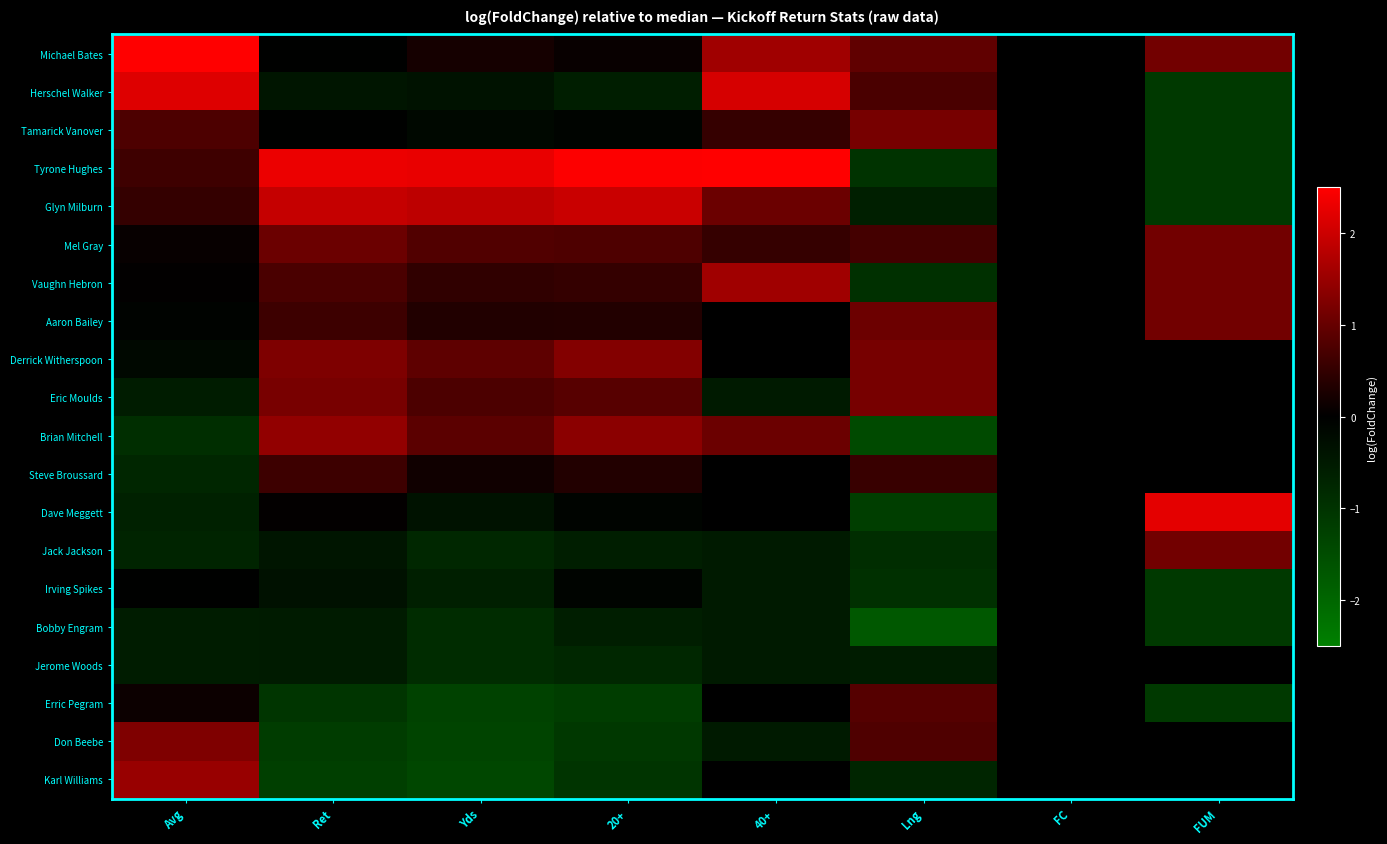

Reading right to left, list all the values displayed in this chart.

Michael Bates: FUM=1.1	FC=0.0	Lng=0.9	40+=1.6	20+=0.1	Yds=0.2	Ret=-0.0	Avg=2.9
Herschel Walker: FUM=-1.1	FC=0.0	Lng=0.7	40+=2.1	20+=-0.6	Yds=-0.4	Ret=-0.4	Avg=2.2
Tamarick Vanover: FUM=-1.1	FC=0.0	Lng=1.2	40+=0.5	20+=-0.1	Yds=-0.2	Ret=-0.0	Avg=0.8
Tyrone Hughes: FUM=-1.1	FC=0.0	Lng=-1.0	40+=3.1	20+=2.5	Yds=2.3	Ret=2.3	Avg=0.6
Glyn Milburn: FUM=-1.1	FC=0.0	Lng=-0.6	40+=1.0	20+=2.0	Yds=1.8	Ret=1.9	Avg=0.5
Mel Gray: FUM=1.1	FC=0.0	Lng=0.7	40+=0.5	20+=0.8	Yds=0.8	Ret=1.0	Avg=0.1
Vaughn Hebron: FUM=1.1	FC=0.0	Lng=-0.9	40+=1.6	20+=0.5	Yds=0.5	Ret=0.7	Avg=0.0
Aaron Bailey: FUM=1.1	FC=0.0	Lng=1.1	40+=0.0	20+=0.3	Yds=0.3	Ret=0.6	Avg=-0.1
Derrick Witherspoon: FUM=0.0	FC=0.0	Lng=1.2	40+=0.0	20+=1.3	Yds=0.9	Ret=1.2	Avg=-0.2
Eric Moulds: FUM=0.0	FC=0.0	Lng=1.2	40+=-0.5	20+=0.9	Yds=0.8	Ret=1.2	Avg=-0.6
Brian Mitchell: FUM=0.0	FC=0.0	Lng=-1.4	40+=1.0	20+=1.4	Yds=0.9	Ret=1.4	Avg=-0.9
Steve Broussard: FUM=0.0	FC=0.0	Lng=0.6	40+=0.0	20+=0.3	Yds=0.2	Ret=0.6	Avg=-0.8
Dave Meggett: FUM=2.2	FC=0.0	Lng=-1.2	40+=0.0	20+=-0.1	Yds=-0.4	Ret=0.0	Avg=-0.7
Jack Jackson: FUM=1.1	FC=0.0	Lng=-0.9	40+=-0.5	20+=-0.6	Yds=-0.8	Ret=-0.4	Avg=-0.7
Irving Spikes: FUM=-1.1	FC=0.0	Lng=-0.9	40+=-0.5	20+=-0.1	Yds=-0.6	Ret=-0.3	Avg=-0.0
Bobby Engram: FUM=-1.1	FC=0.0	Lng=-1.7	40+=-0.5	20+=-0.6	Yds=-0.9	Ret=-0.5	Avg=-0.6
Jerome Woods: FUM=0.0	FC=0.0	Lng=-0.6	40+=-0.5	20+=-0.8	Yds=-0.9	Ret=-0.5	Avg=-0.6
Erric Pegram: FUM=-1.1	FC=0.0	Lng=0.8	40+=0.0	20+=-1.2	Yds=-1.3	Ret=-1.0	Avg=0.1
Don Beebe: FUM=0.0	FC=0.0	Lng=0.8	40+=-0.5	20+=-1.1	Yds=-1.3	Ret=-1.2	Avg=1.2
Karl Williams: FUM=0.0	FC=0.0	Lng=-0.7	40+=0.0	20+=-1.0	Yds=-1.4	Ret=-1.2	Avg=1.5